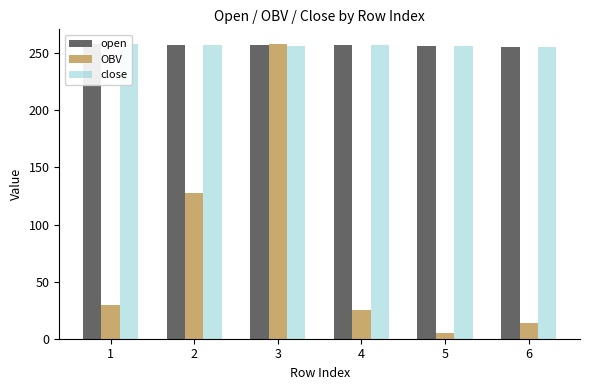

At which category is the sum across all series the highest?

3